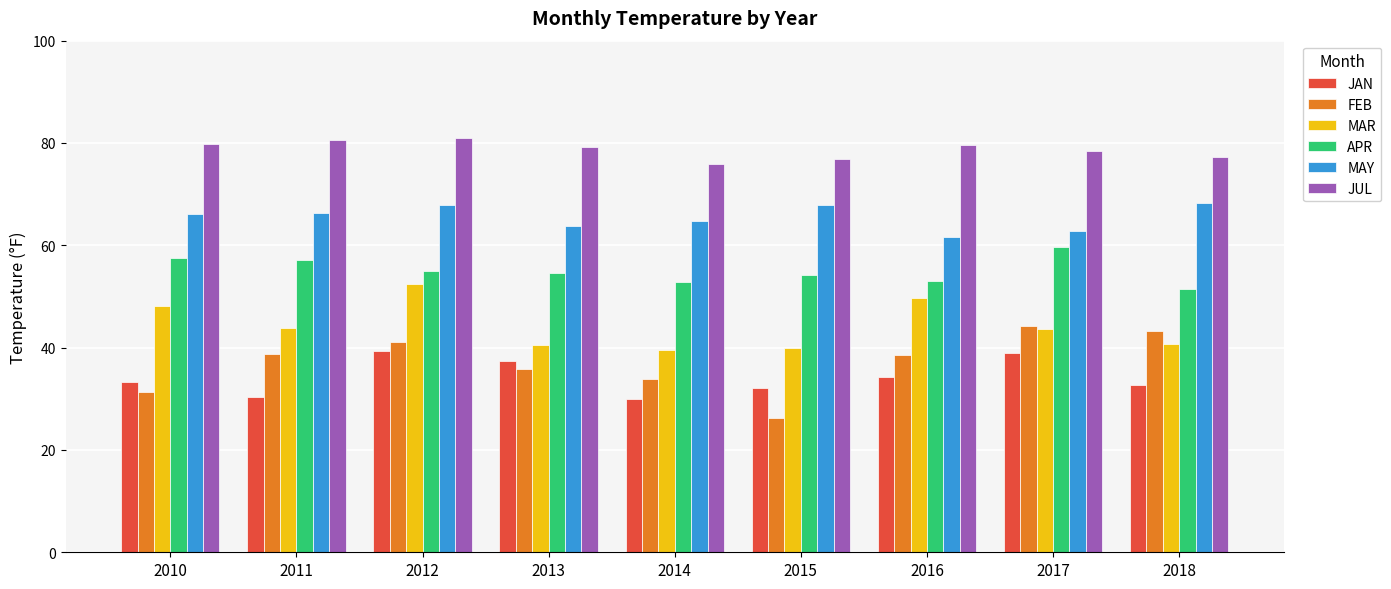

The MAR series shows 67.7 at 2011. True or false?

False